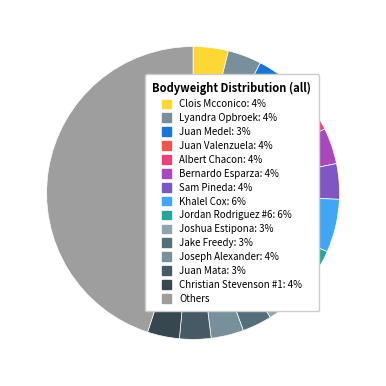

How many segments does this pie chart have?

15